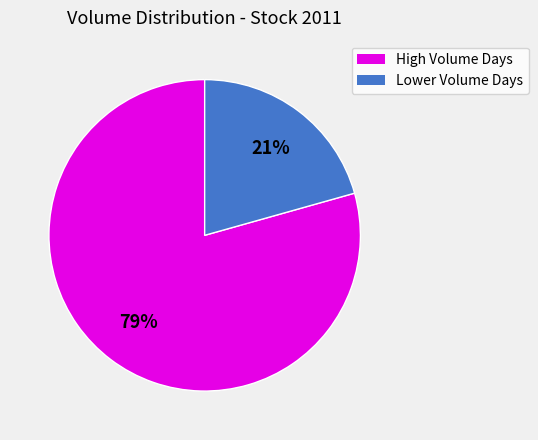

To the nearest percent, what is the average slice percentage?

50%